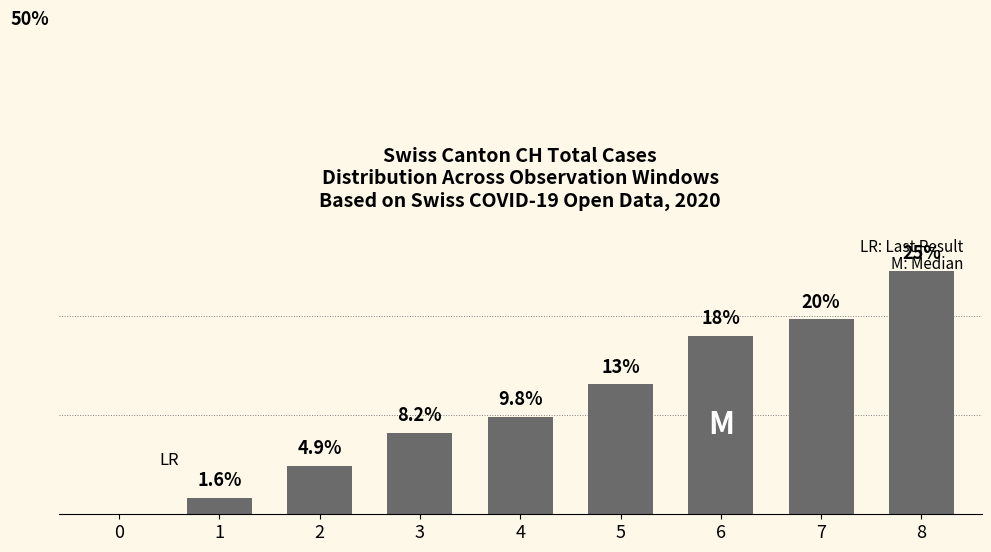

What is the difference between the second highest and second lowest values?

18.0